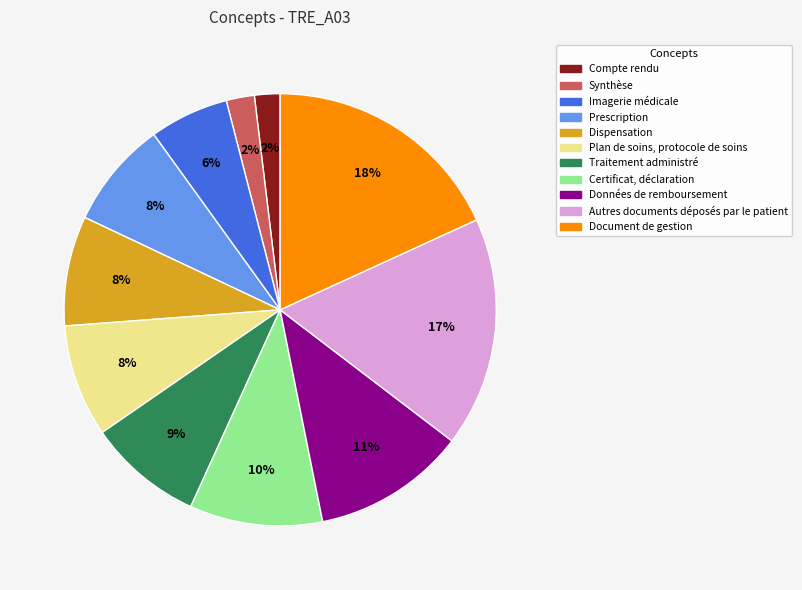

How many segments does this pie chart have?

11